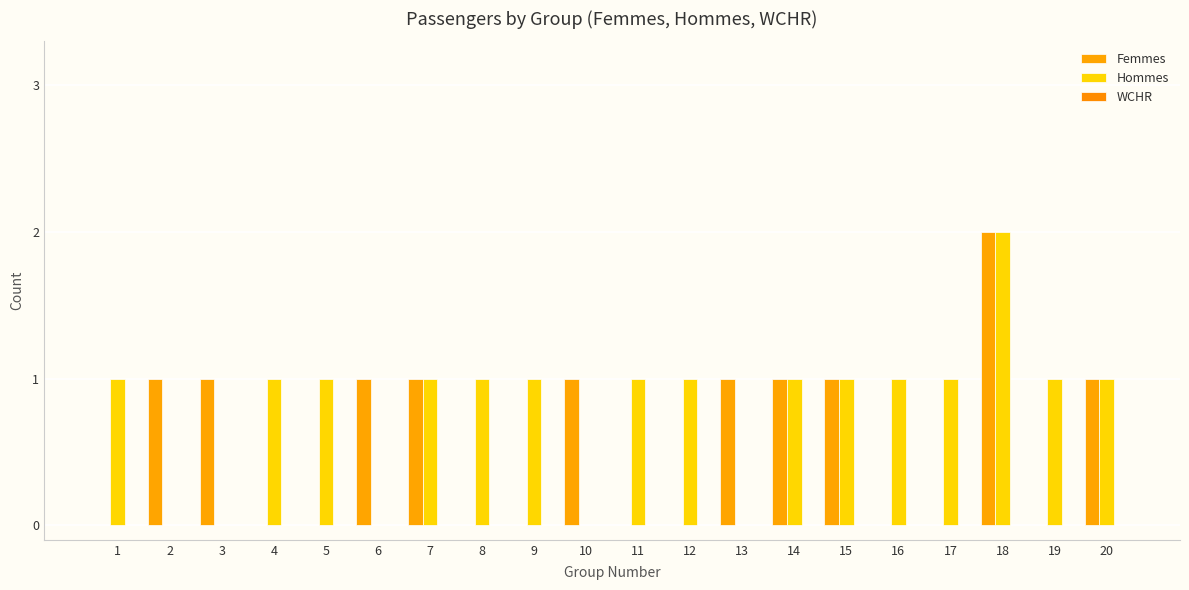

Reading left to right, extract all data points from this chart.

Femmes: 0	1	1	0	0	1	1	0	0	1	0	0	1	1	1	0	0	2	0	1
Hommes: 1	0	0	1	1	0	1	1	1	0	1	1	0	1	1	1	1	2	1	1
WCHR: 0	0	0	0	0	0	0	0	0	0	0	0	0	0	0	0	0	0	0	0